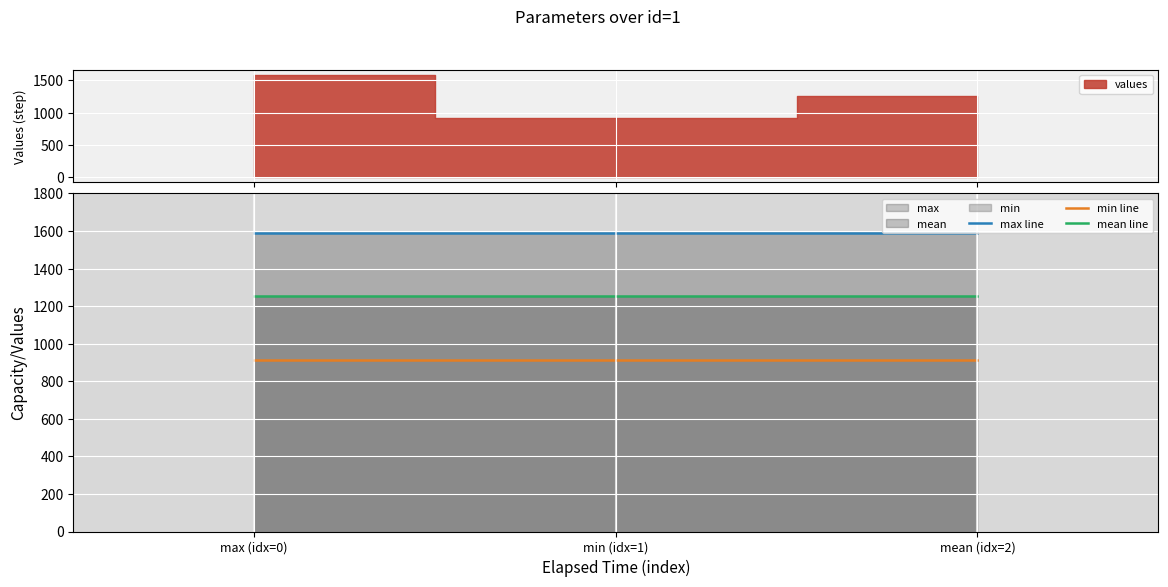

How many lines are shown in the chart?

3